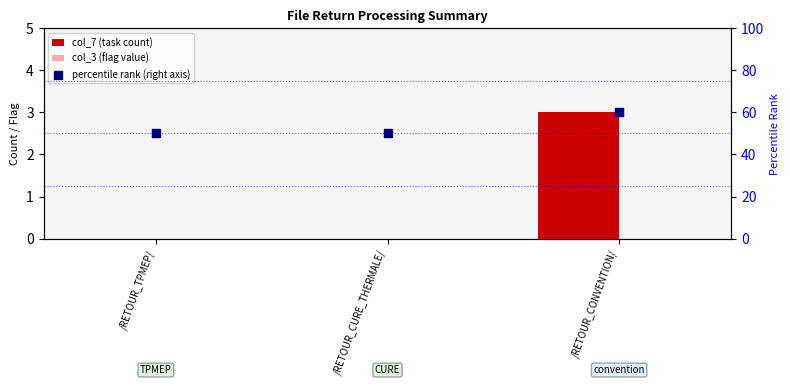

What are all the series names shown in the legend?

col_7 (task count), col_3 (flag value), percentile rank (right axis)